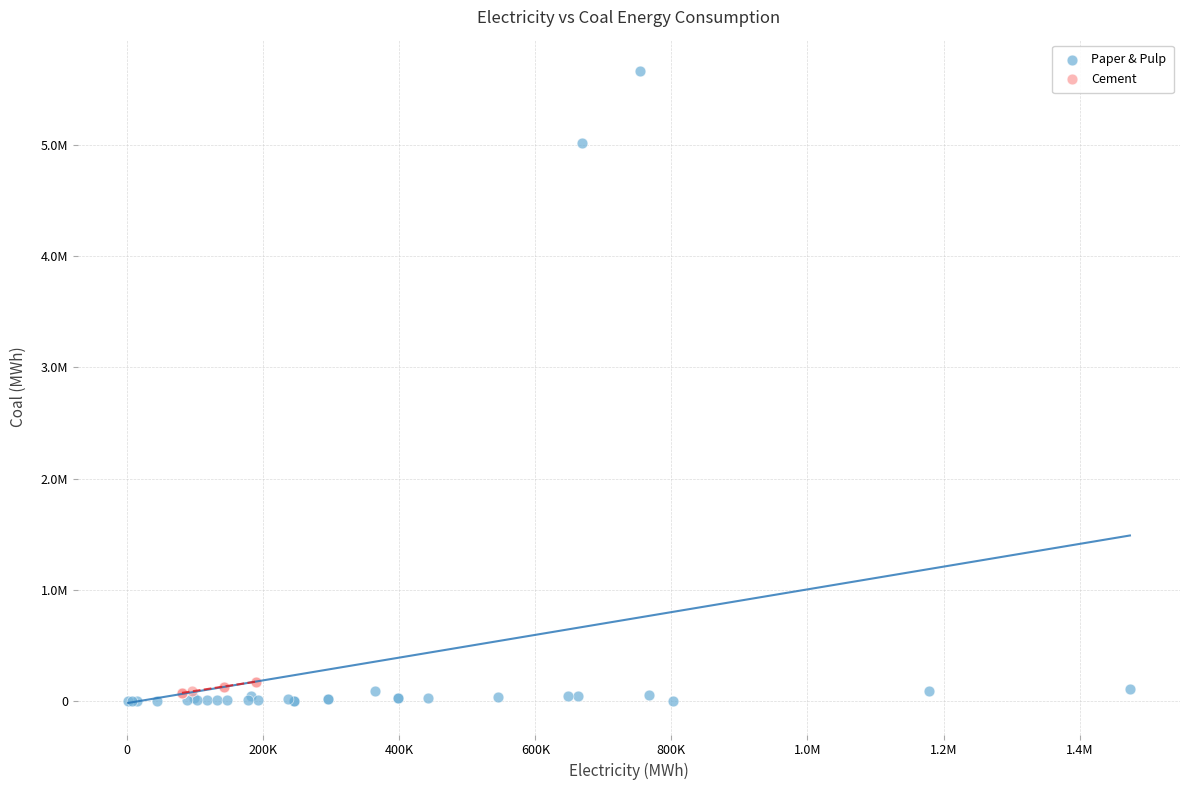

Which series has the widest spread of Y values?

Paper & Pulp